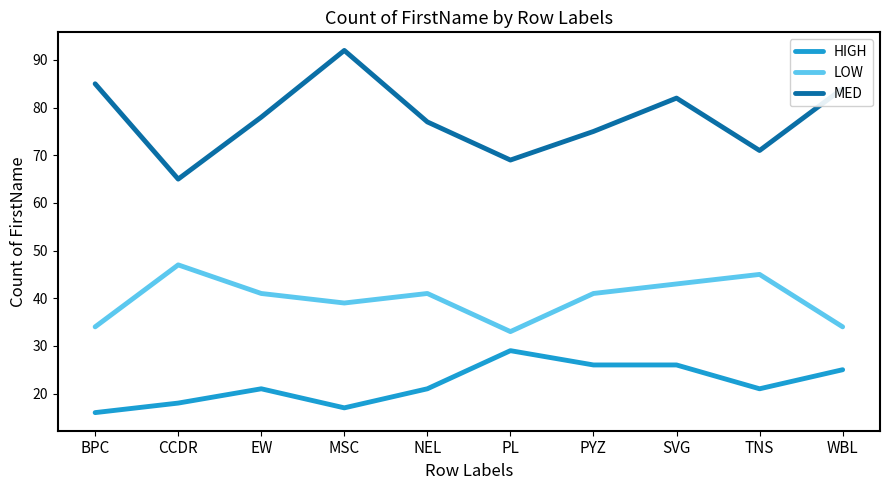

What is the difference between the highest and lowest values at SVG?

56